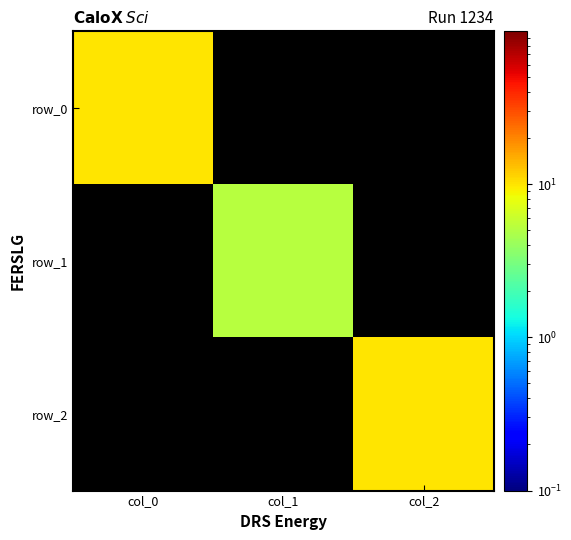

What is the minimum value for row_0?

9.9